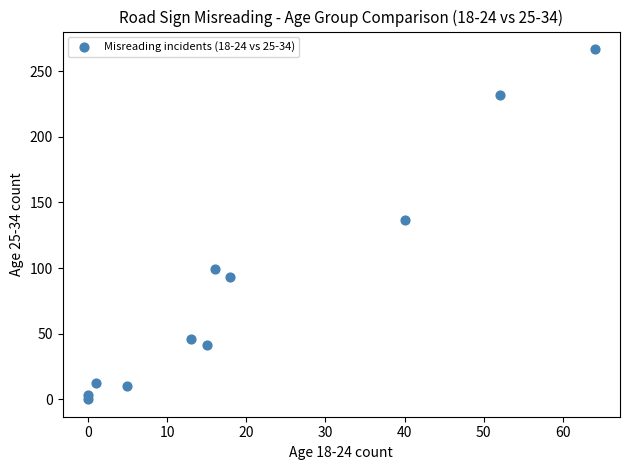

What Y value in the scatter plot is closest to 133?

137